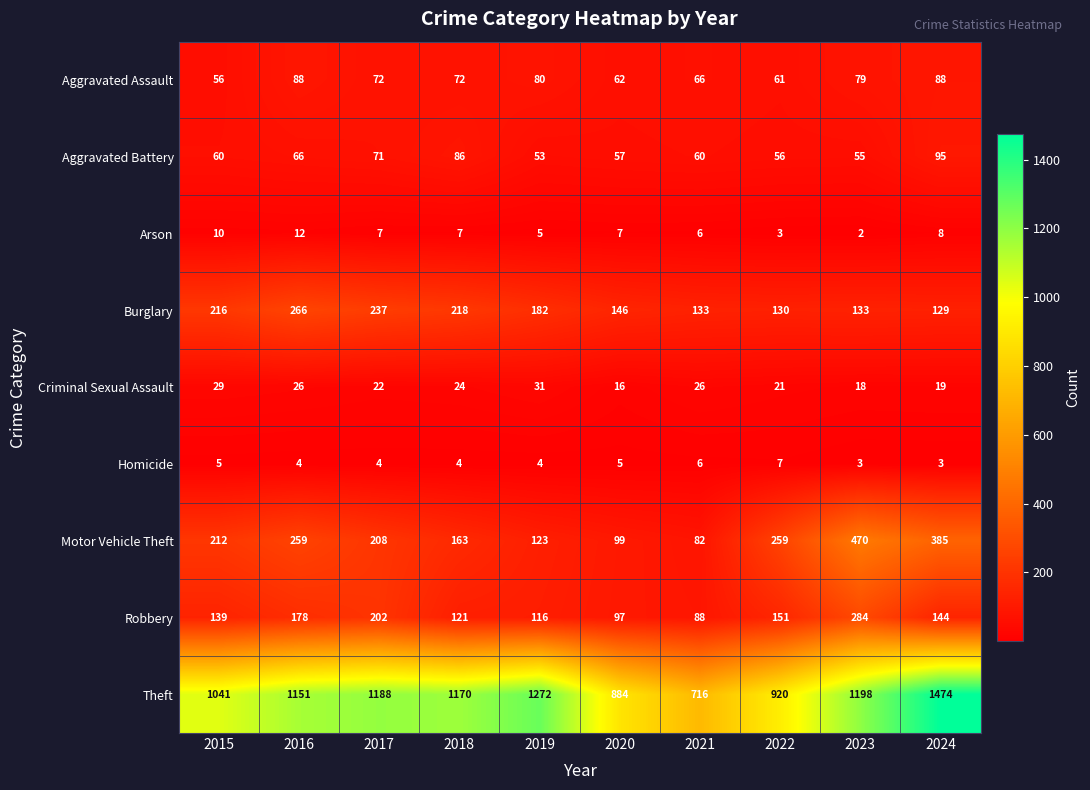

Which category has the lowest value across all series?

2023